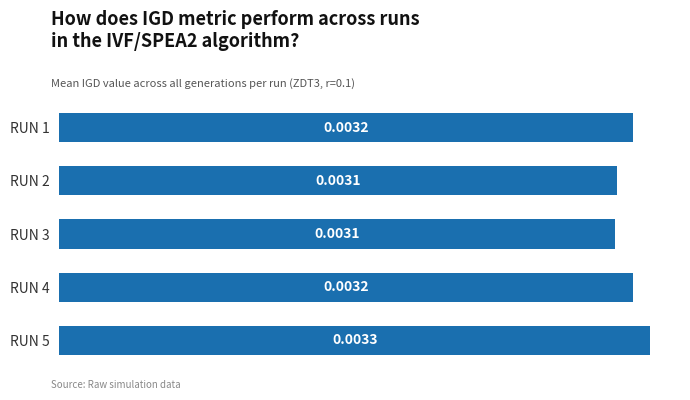

Between RUN 1 and RUN 3, which is larger?

RUN 1